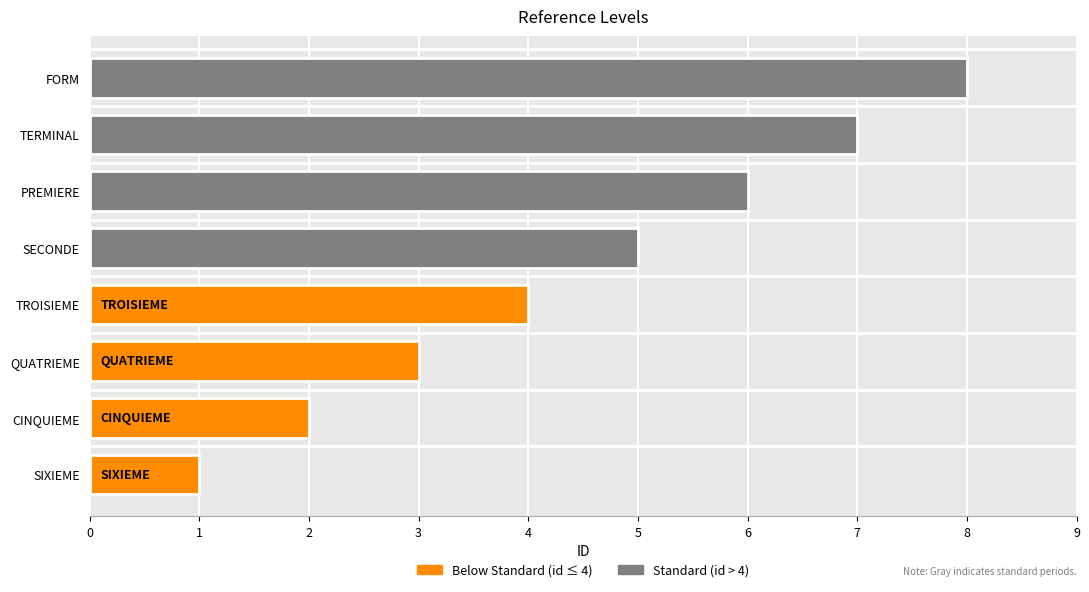

Count the number of categories in the chart.

8